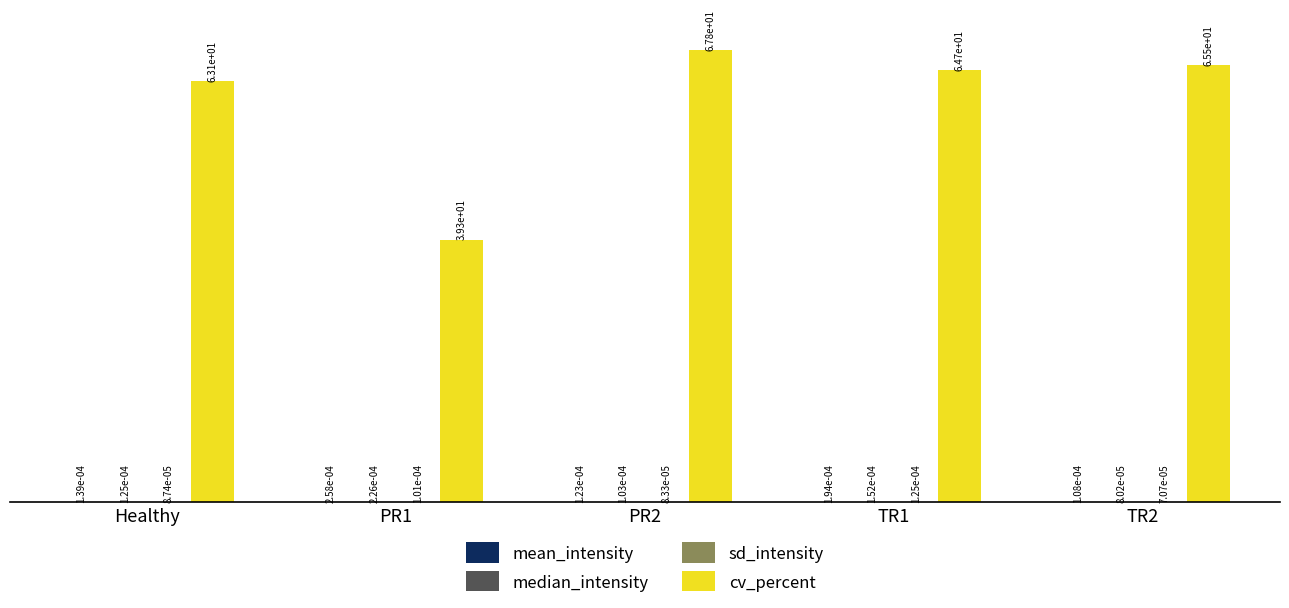

At which category does the chart reach its peak across all series?

PR2